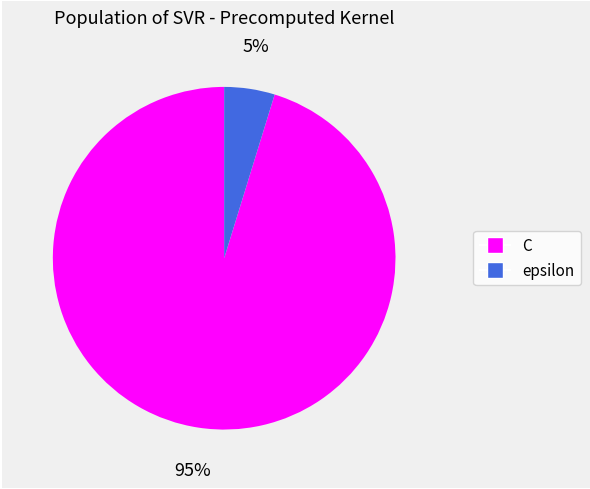

Rank the categories by value from highest to lowest.

C, epsilon